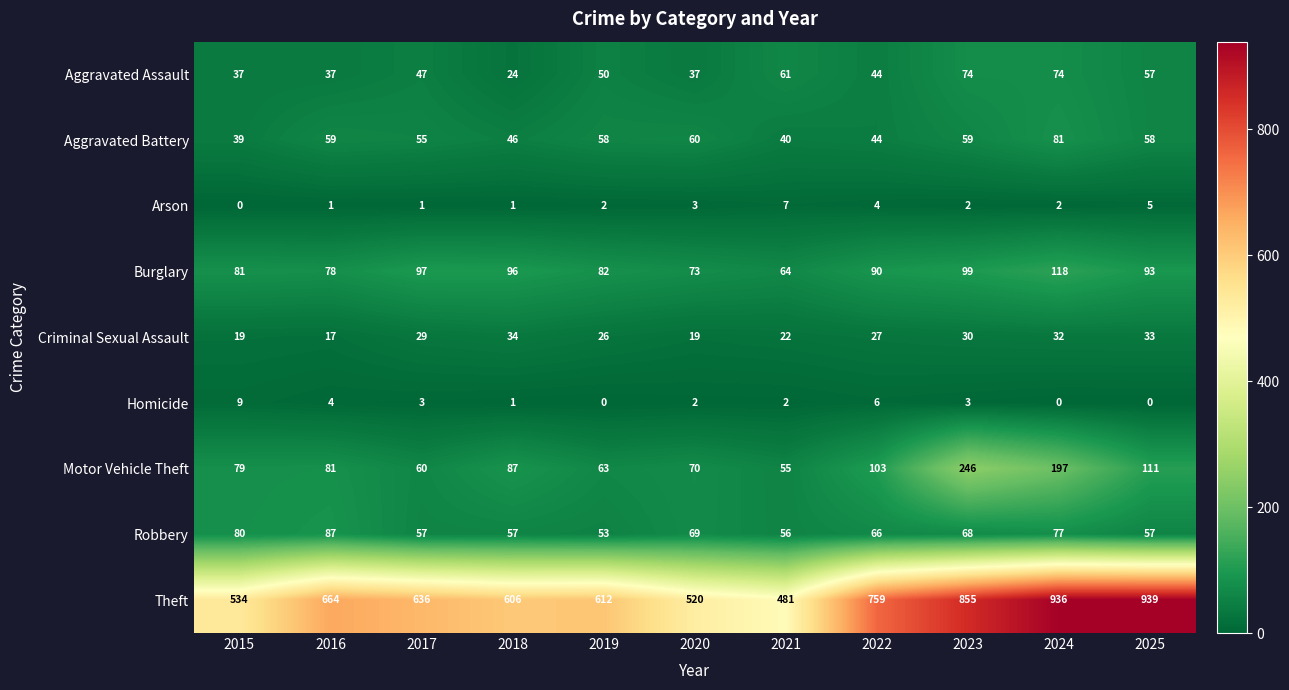

The Robbery series shows 93 at 2017. True or false?

False